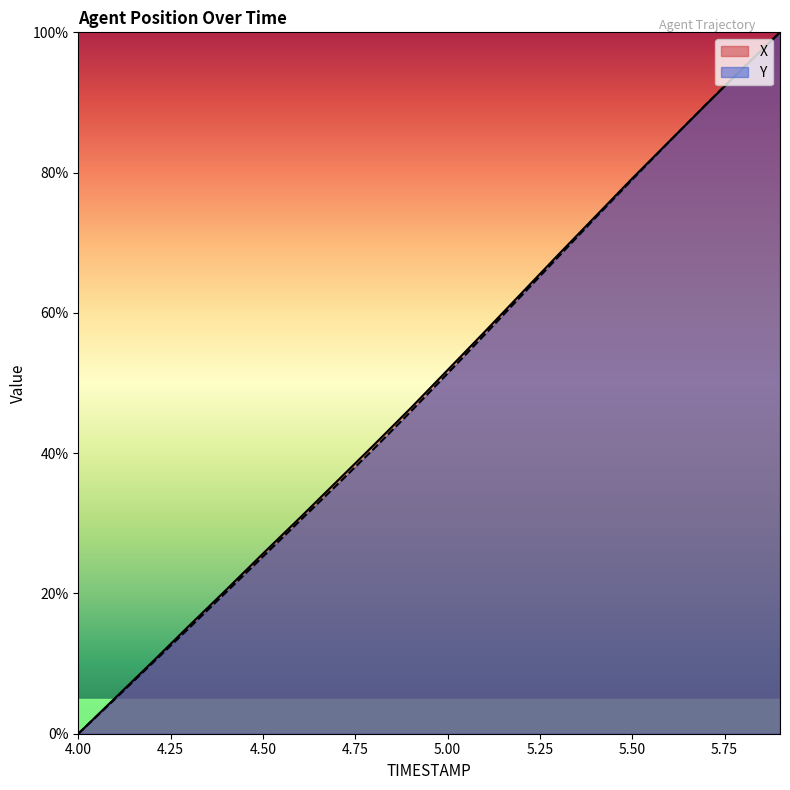

The value of X at 5.8 is 137.4. True or false?

False